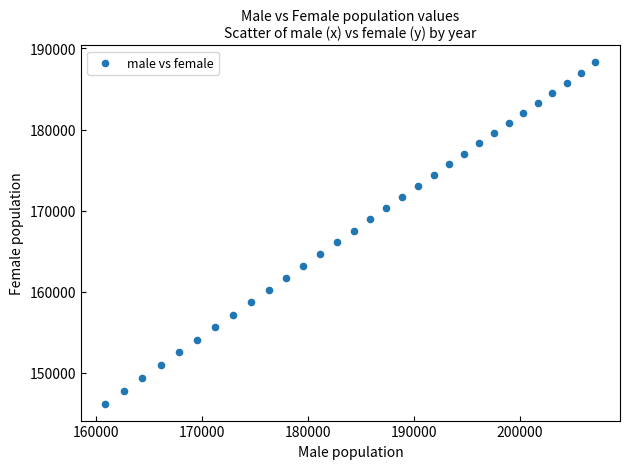

What is the range of X values (max minus min)?

46257.2